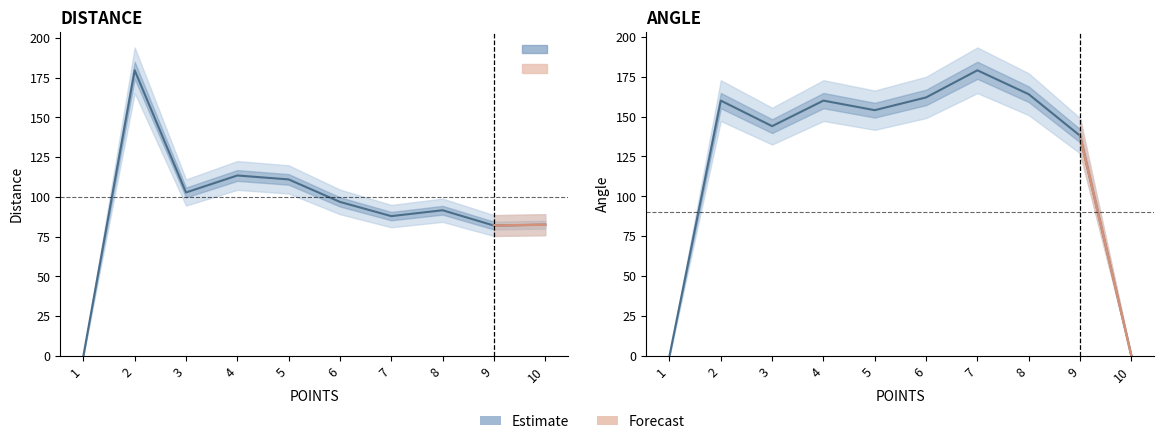

Which series ends up on top after the final intersection of DISTANCE and ANGLE?

DISTANCE